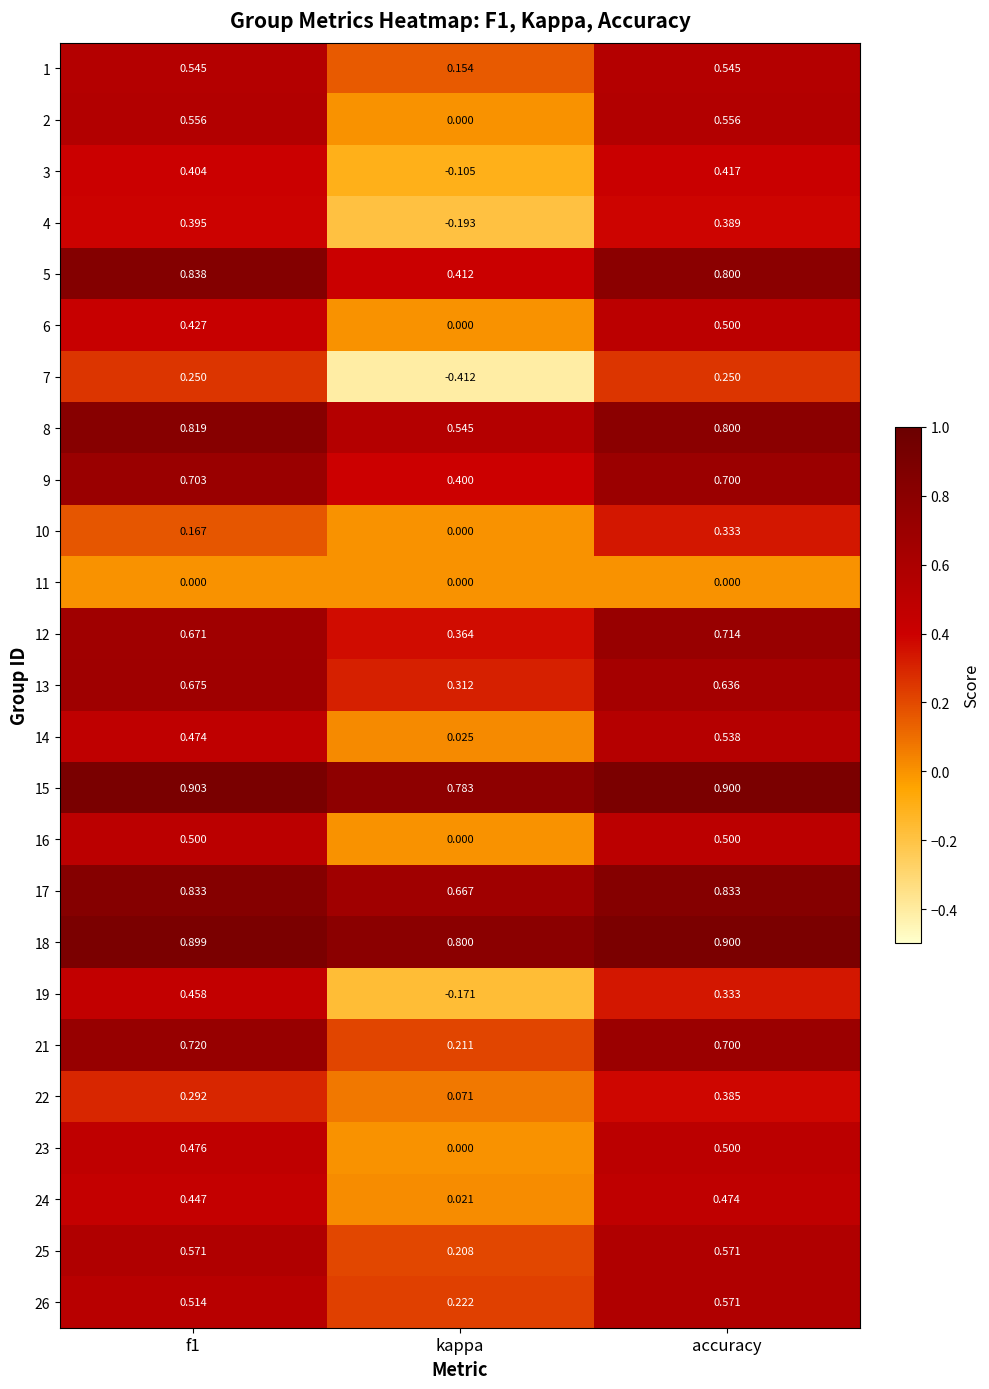

What is the difference between the highest and lowest values at kappa?

1.2